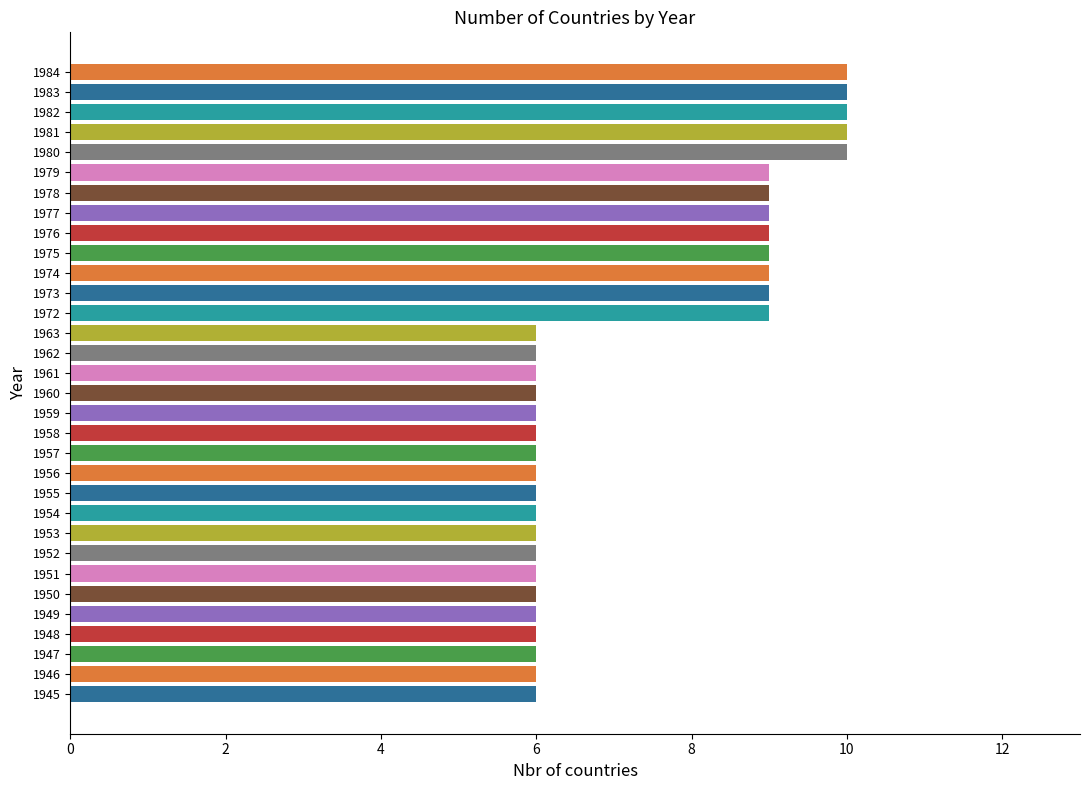

The chart shows a value of 9 at 1976. True or false?

True